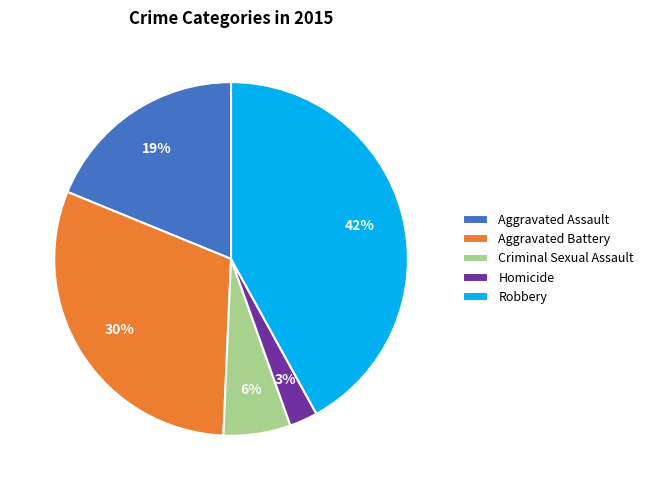

Between Aggravated Battery and Homicide, which is larger?

Aggravated Battery